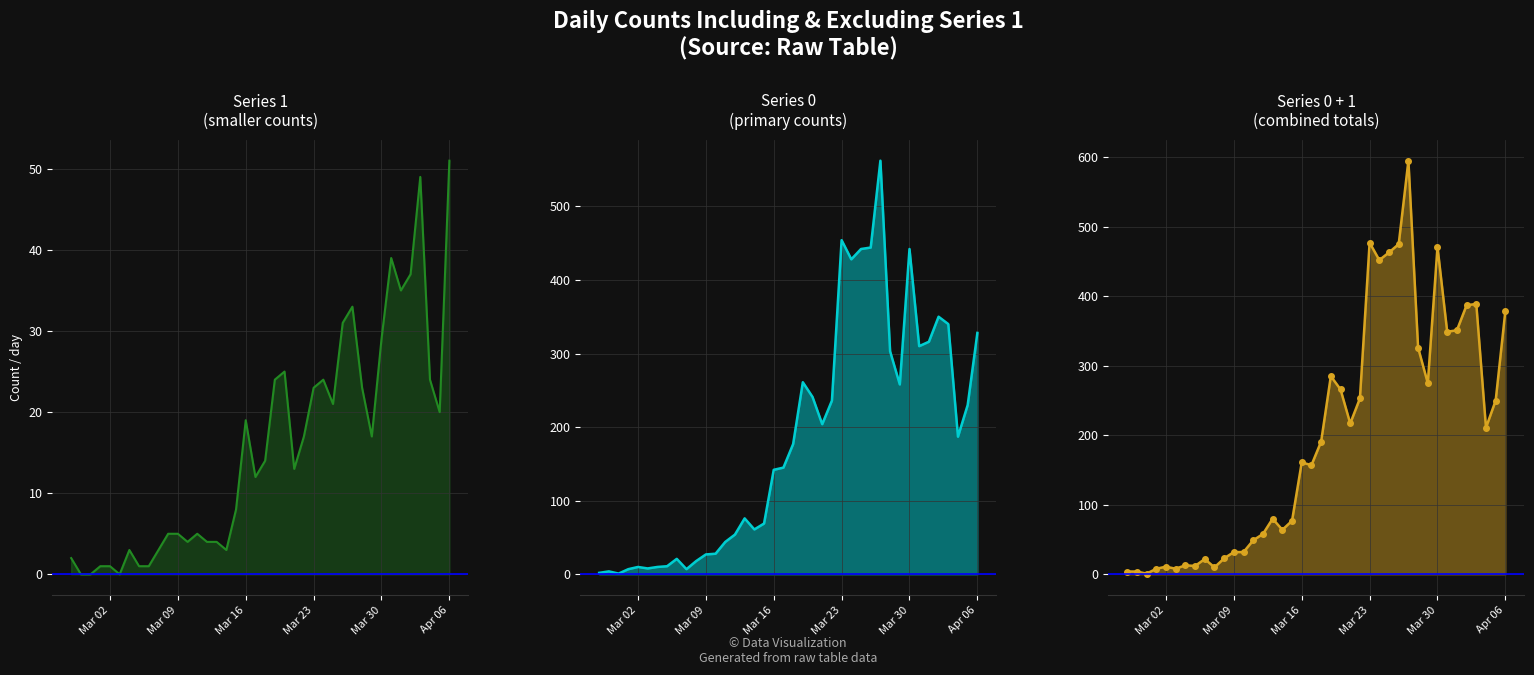

True or false: 0 and 1 intersect in this chart.

False